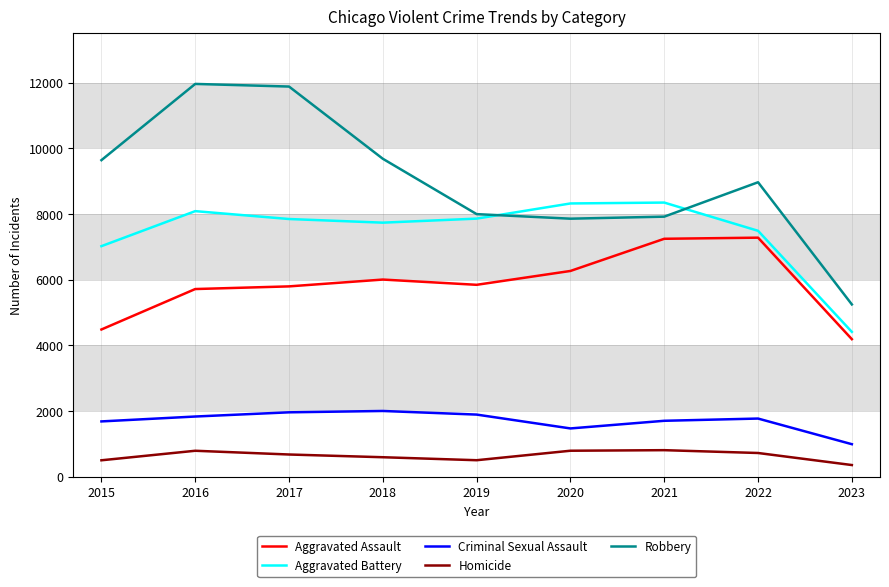

Between 2018 and 2019, which series saw the biggest shift?

Robbery